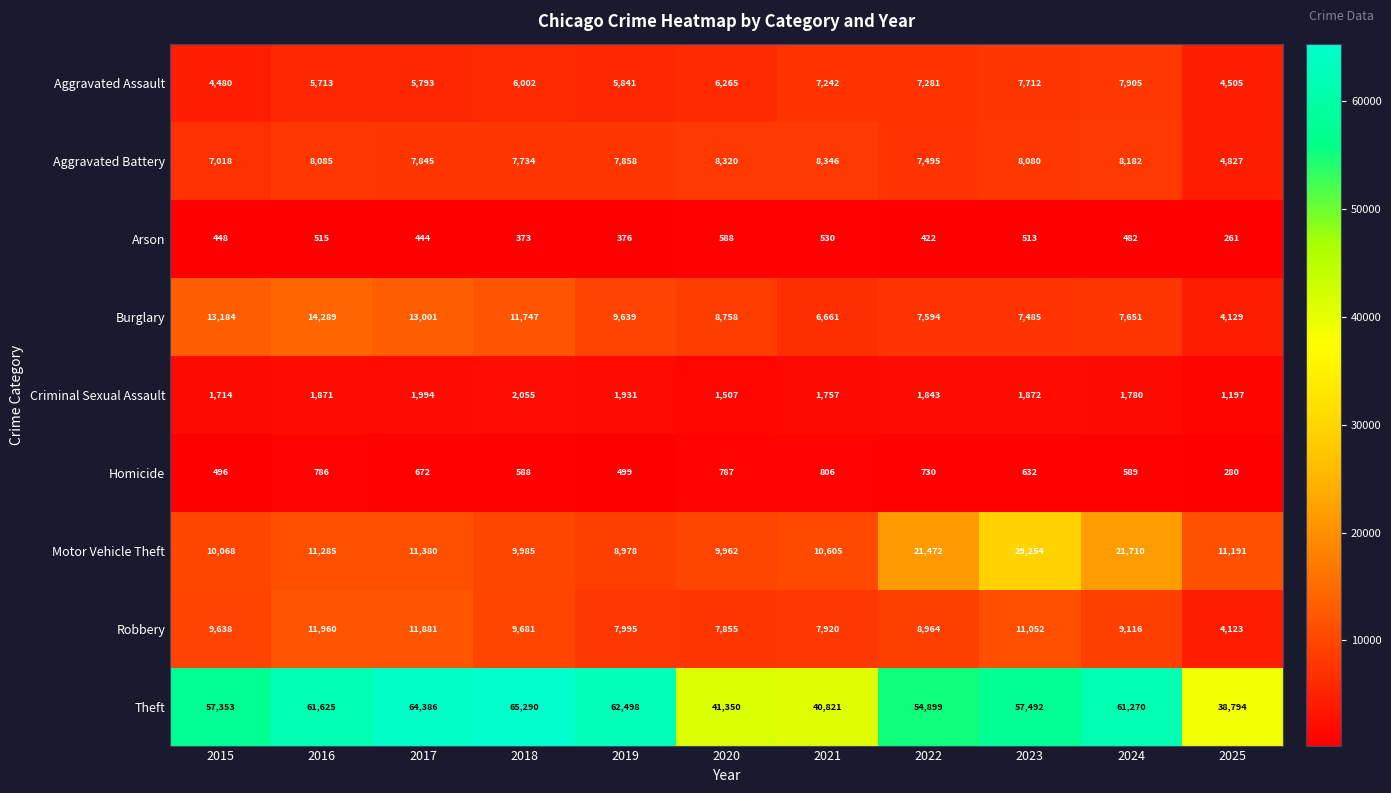

What is the maximum value for Theft?

65290